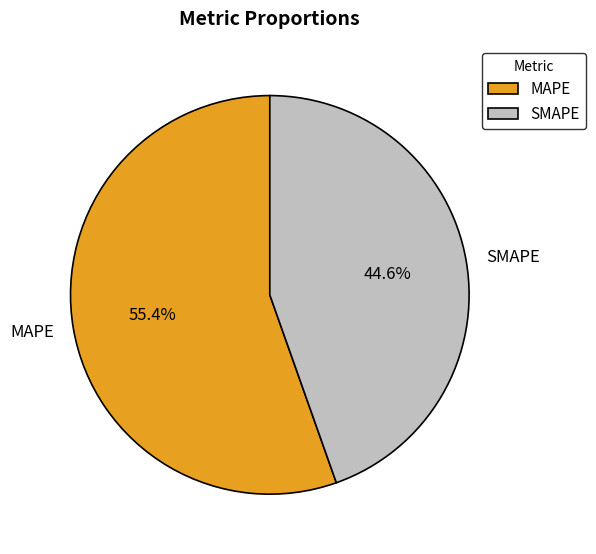

Does any single category account for the majority?

Yes